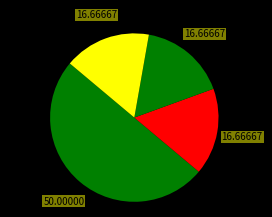

How many slices are in this pie chart?

4